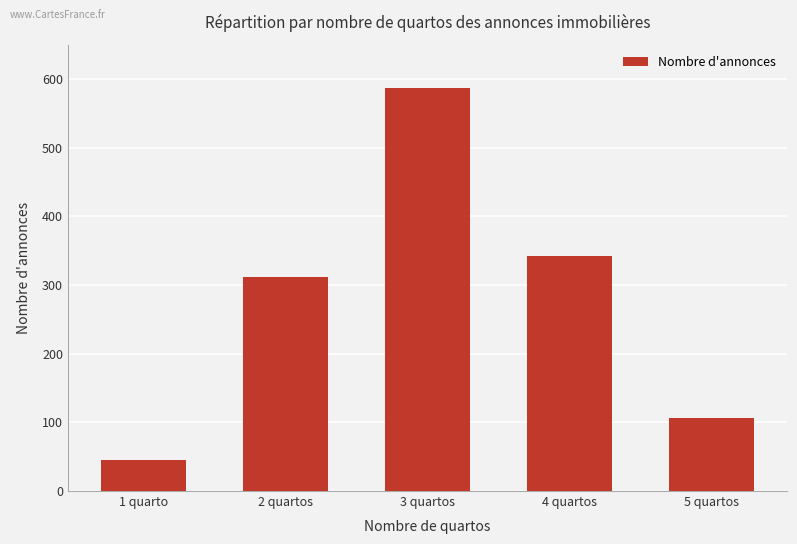

List the labels in order of value, smallest first.

1 quarto, 5 quartos, 2 quartos, 4 quartos, 3 quartos